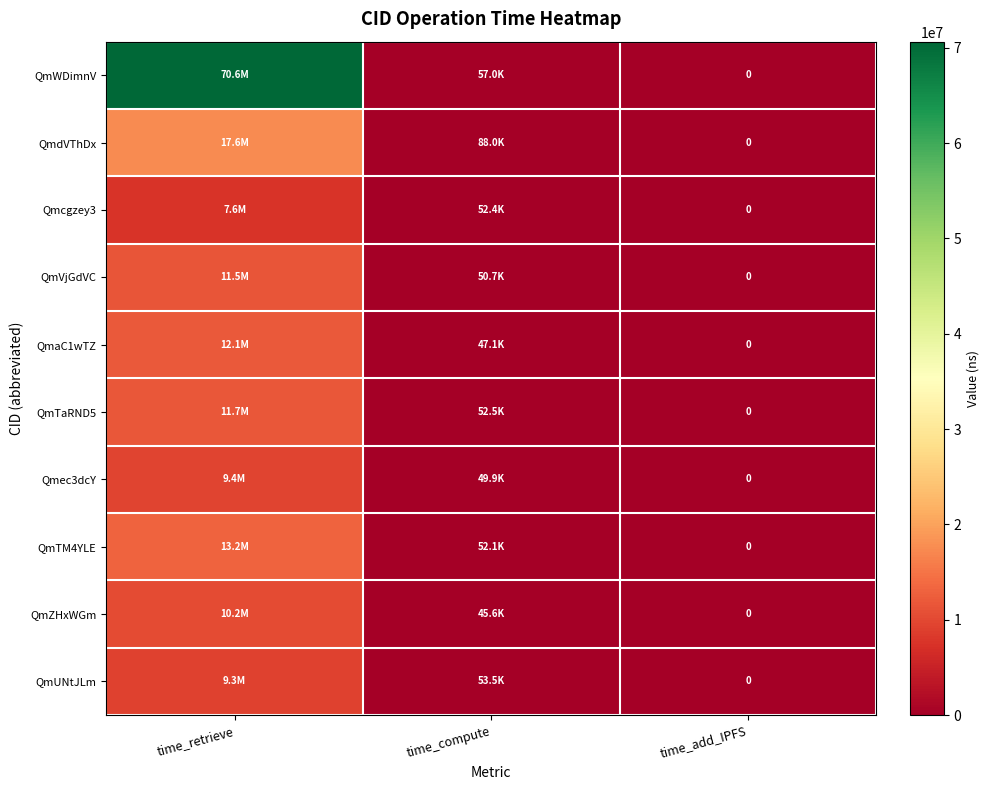

Which label corresponds to the smallest value in the chart?

time_add_IPFS